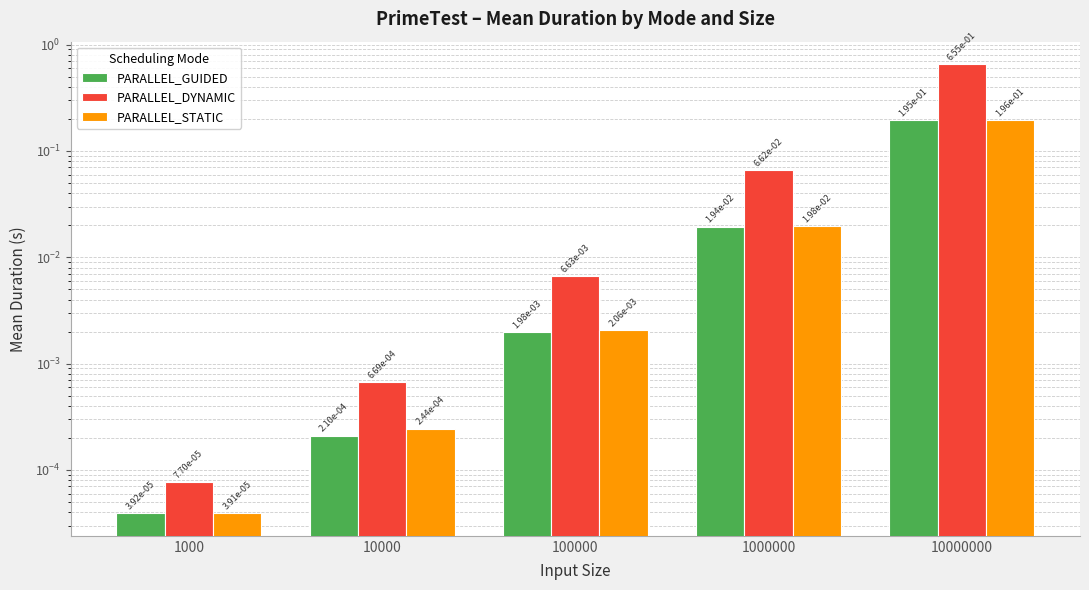

Reading left to right, transcribe all the data shown in this chart.

PARALLEL_GUIDED: 0.0	0.0	0.0	0.0	0.2
PARALLEL_DYNAMIC: 0.0	0.0	0.0	0.1	0.7
PARALLEL_STATIC: 0.0	0.0	0.0	0.0	0.2